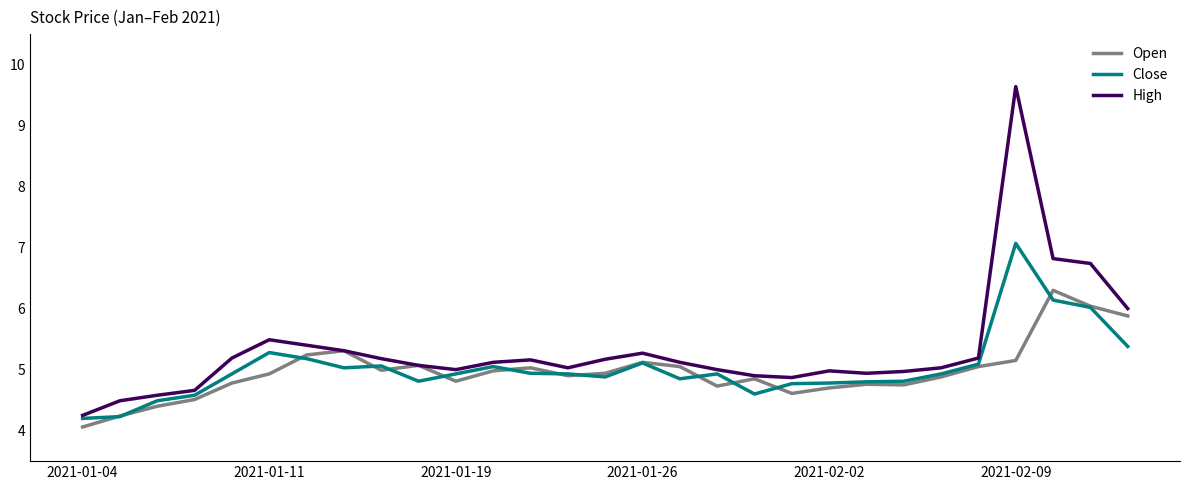

Rank the series by their maximum value, from highest to lowest.

High, Close, Open